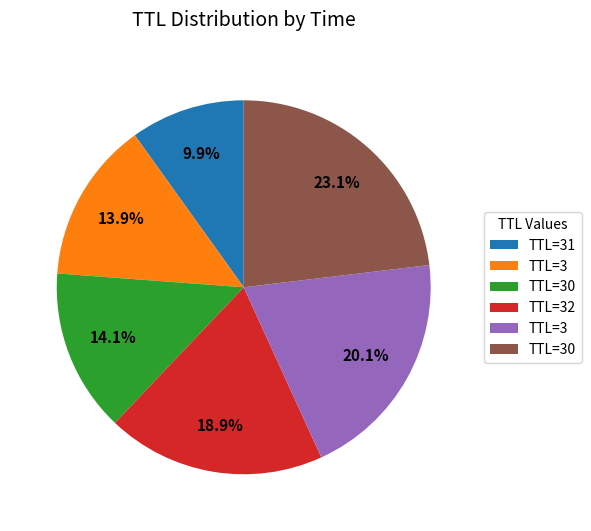

To the nearest percent, what is the average slice percentage?

17%